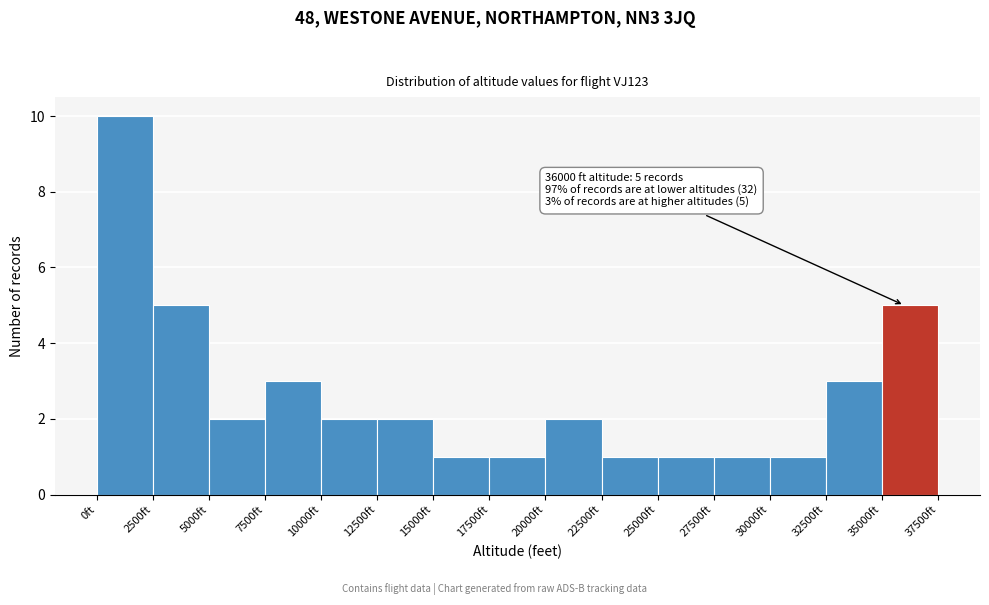

Which range on the x-axis has the tallest bar?

0 to 2500